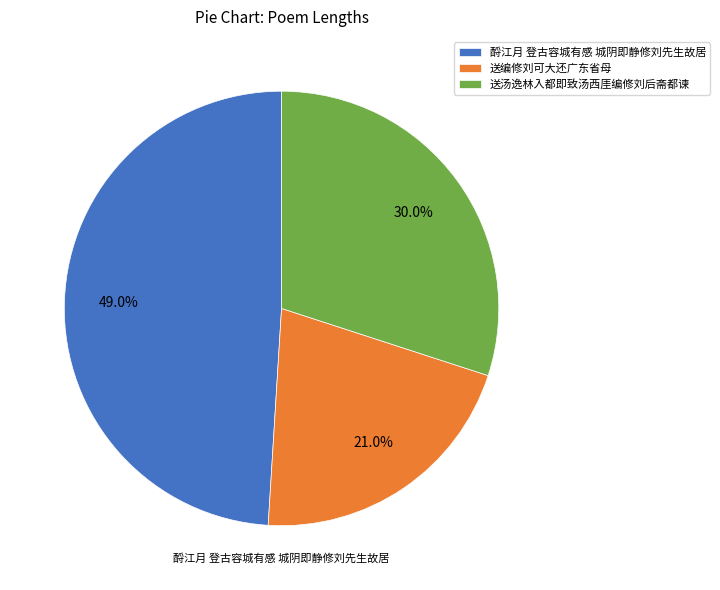

Is there any slice that represents more than half of the pie?

No